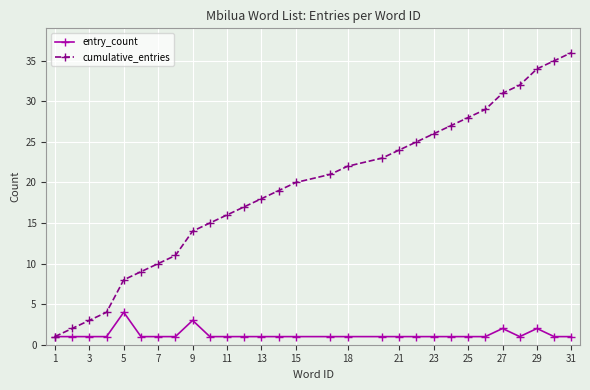

How many lines are shown in the chart?

2